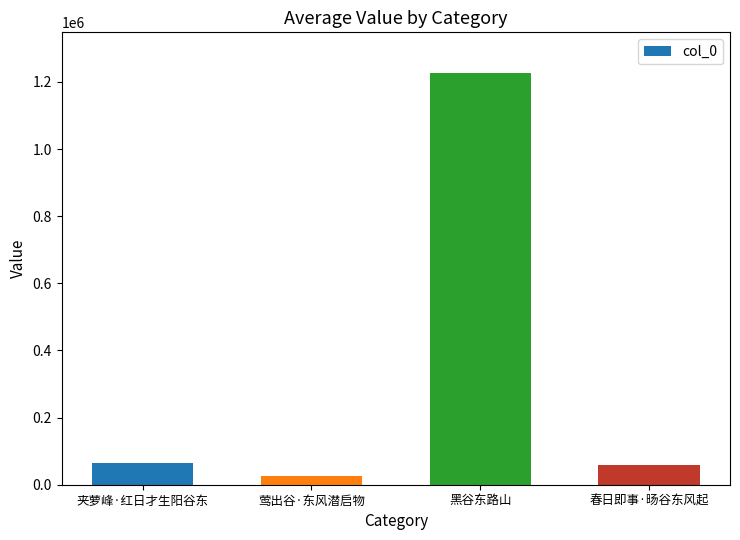

What is the change in value from 夹萝峰·红日才生阳谷东 to 莺出谷·东风潜启物?

-39899